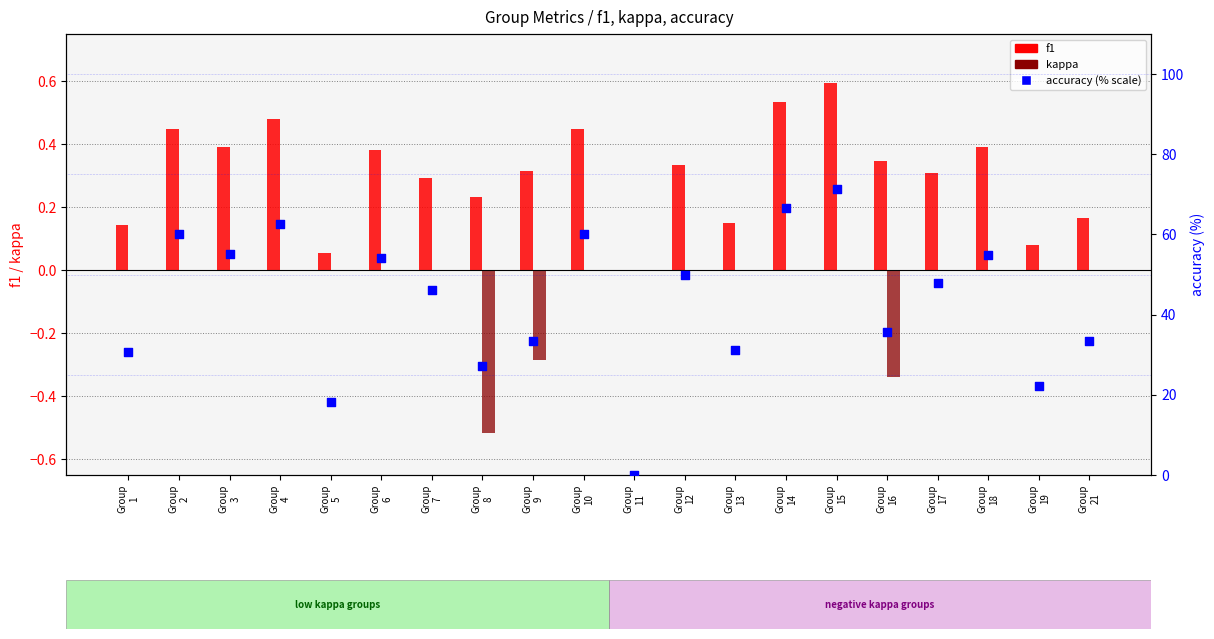

At how many categories does at least one series exceed 29?

16